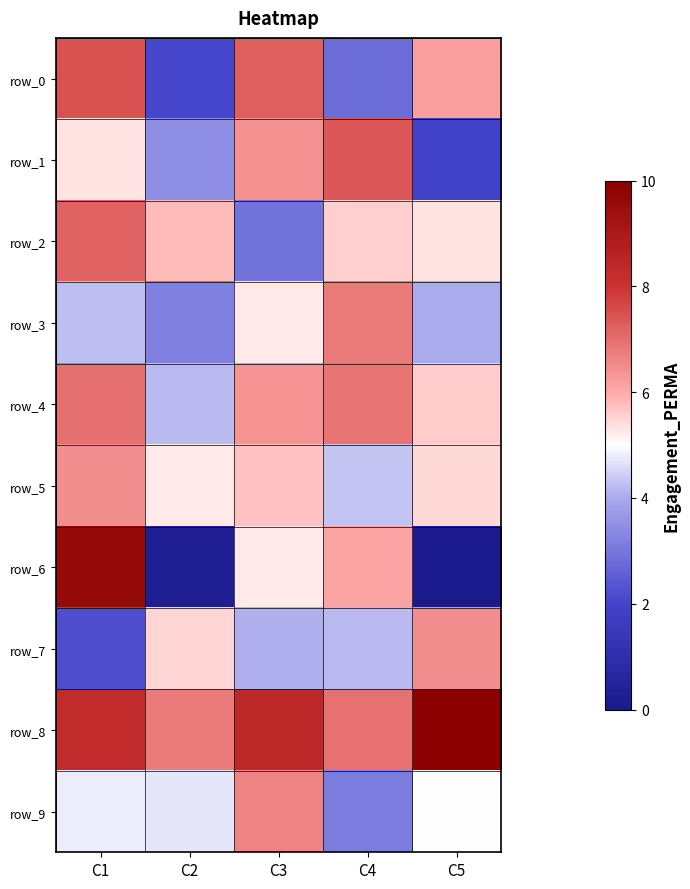

Between C2 and C1, which is larger?

C1